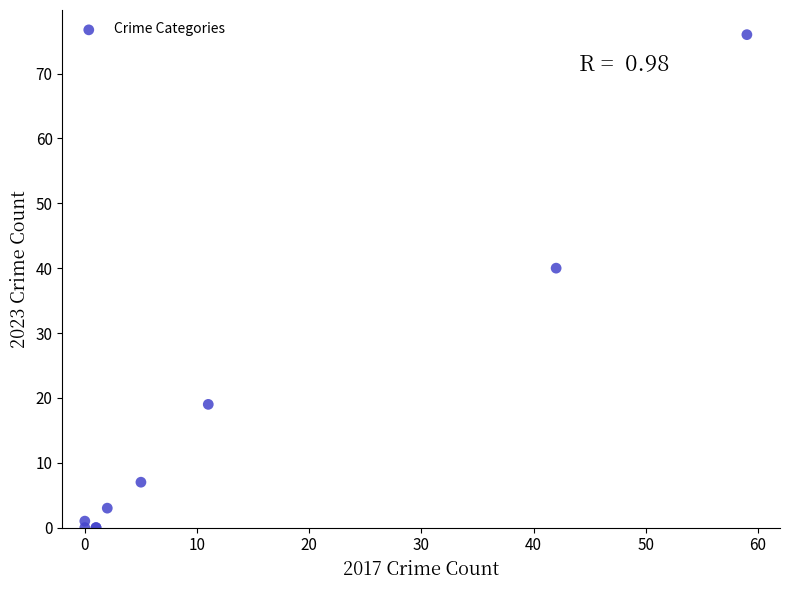

What Y value in the scatter plot is closest to 38?

40